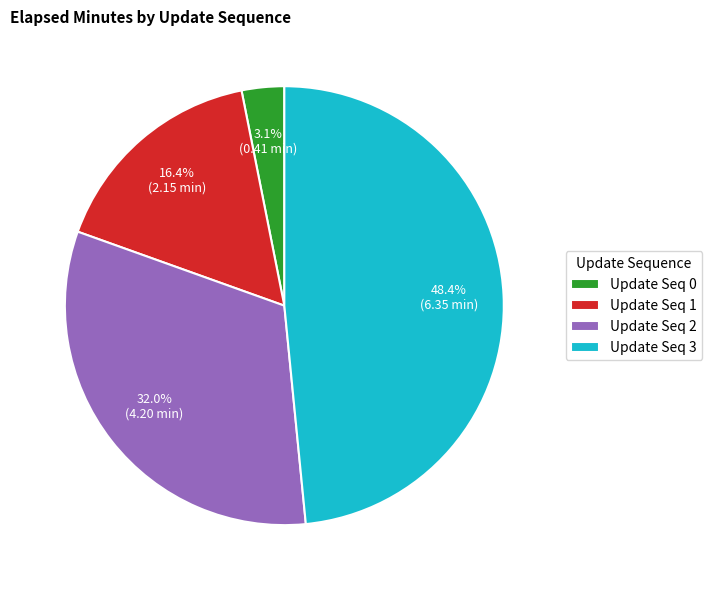

Between Update Seq 0 and Update Seq 3, which is larger?

Update Seq 3